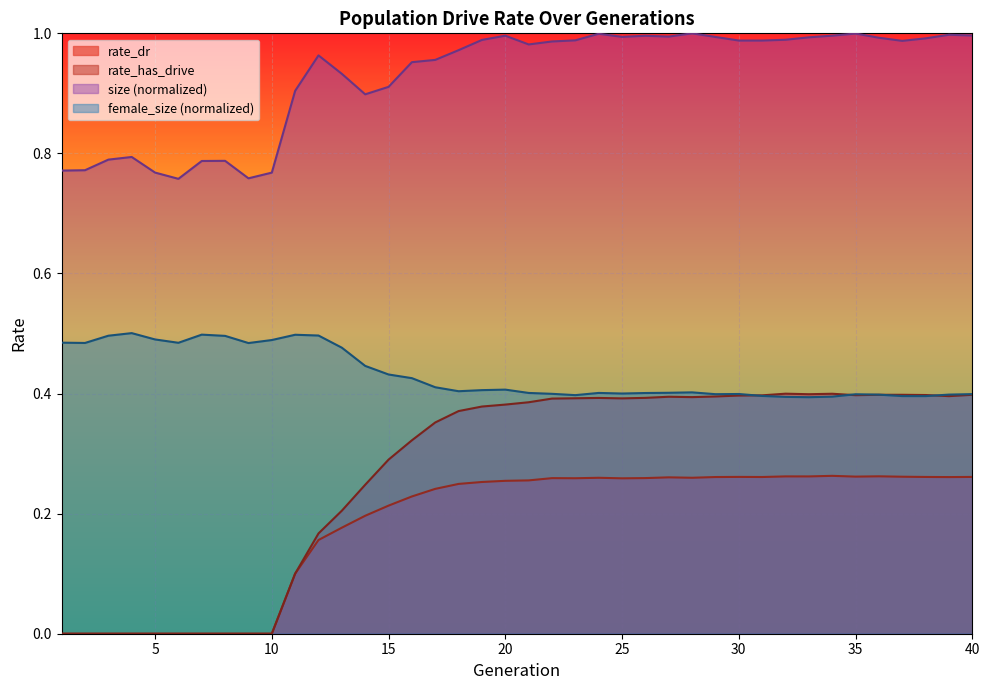

True or false: rate_dr and rate_has_drive intersect in this chart.

False